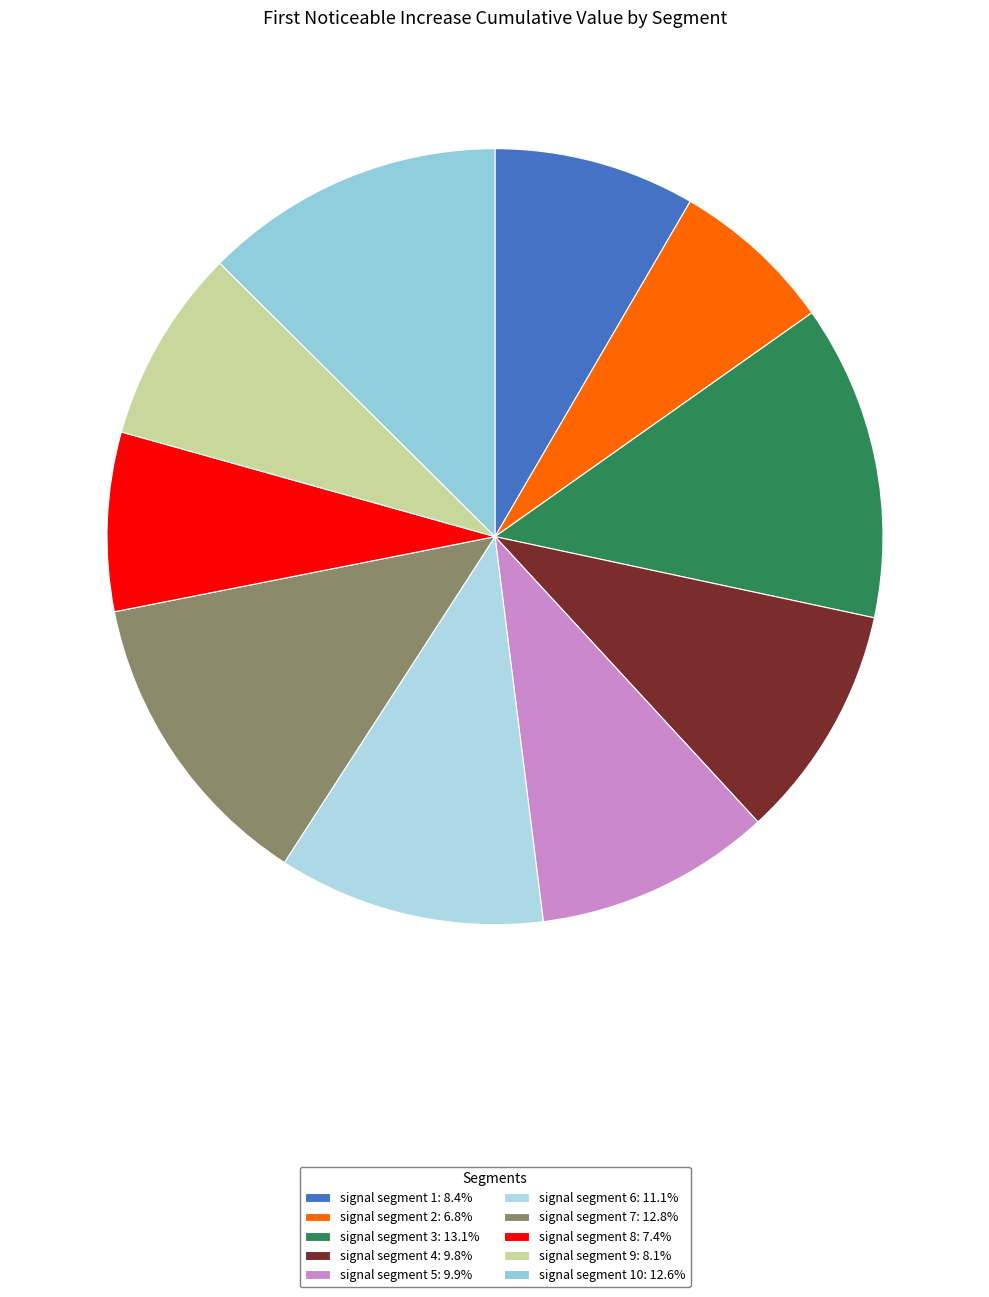

Count the number of slices in the pie.

10